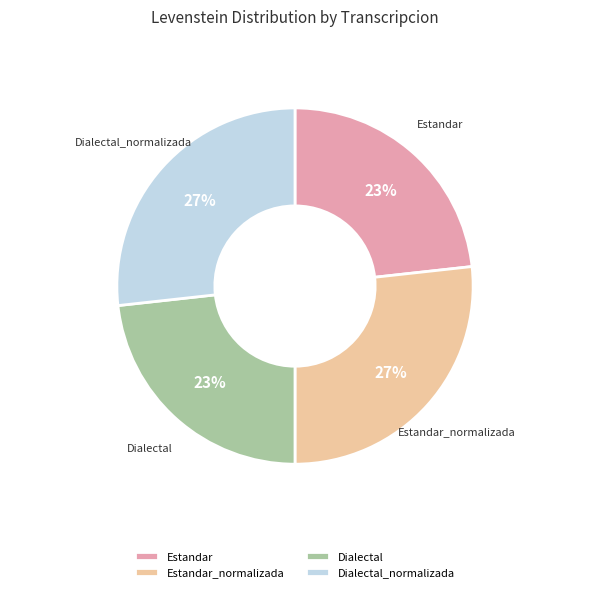

Does Estandar_normalizada represent more than half of the total?

No